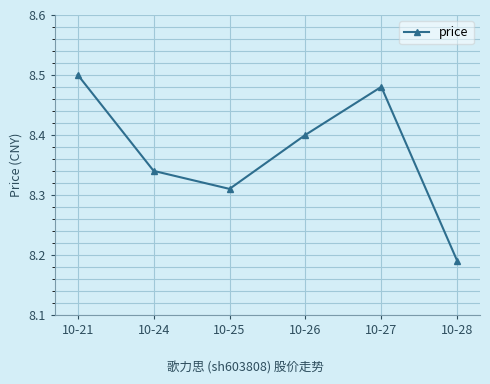

Between 10-28 and 10-26, which is larger?

10-26